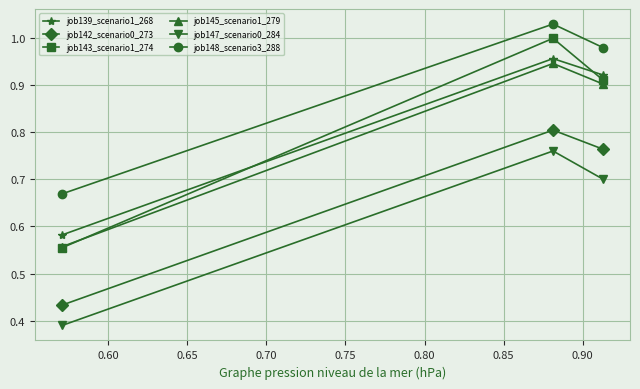

Which series has the largest total across all categories?

job148_scenario3_288